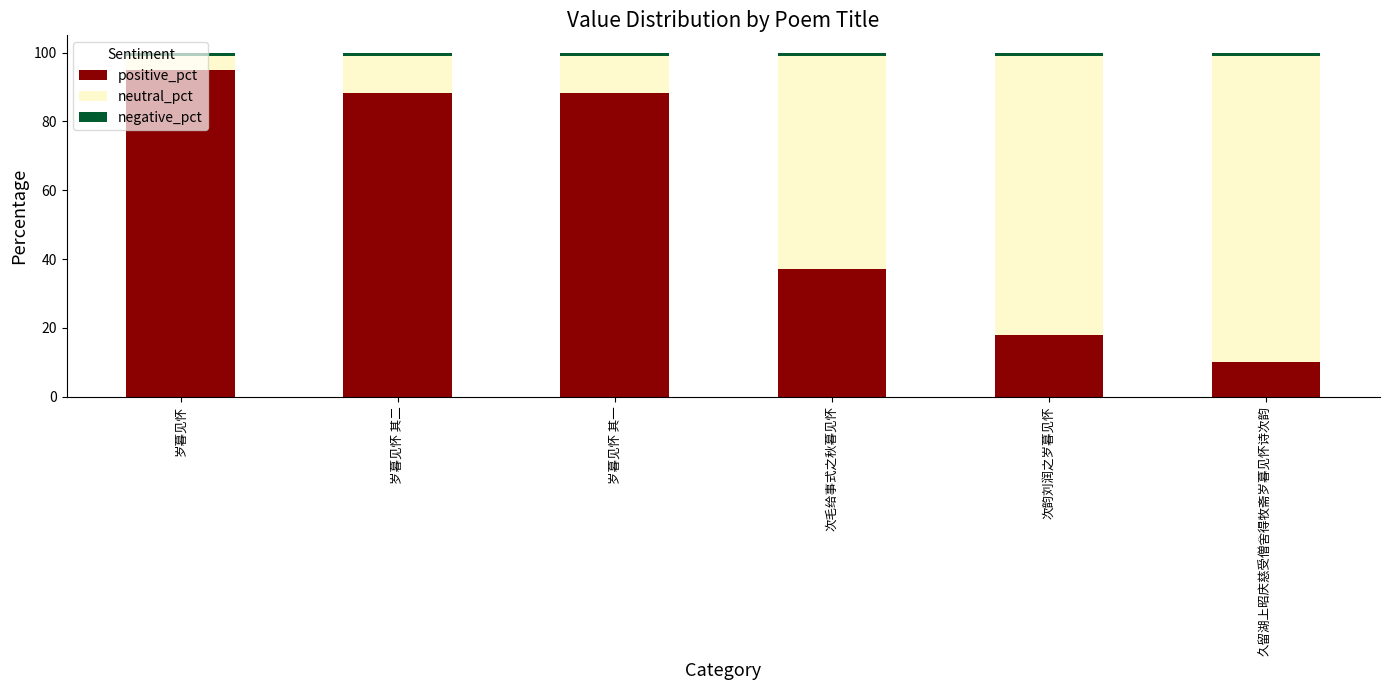

How many bars are there in total?

6